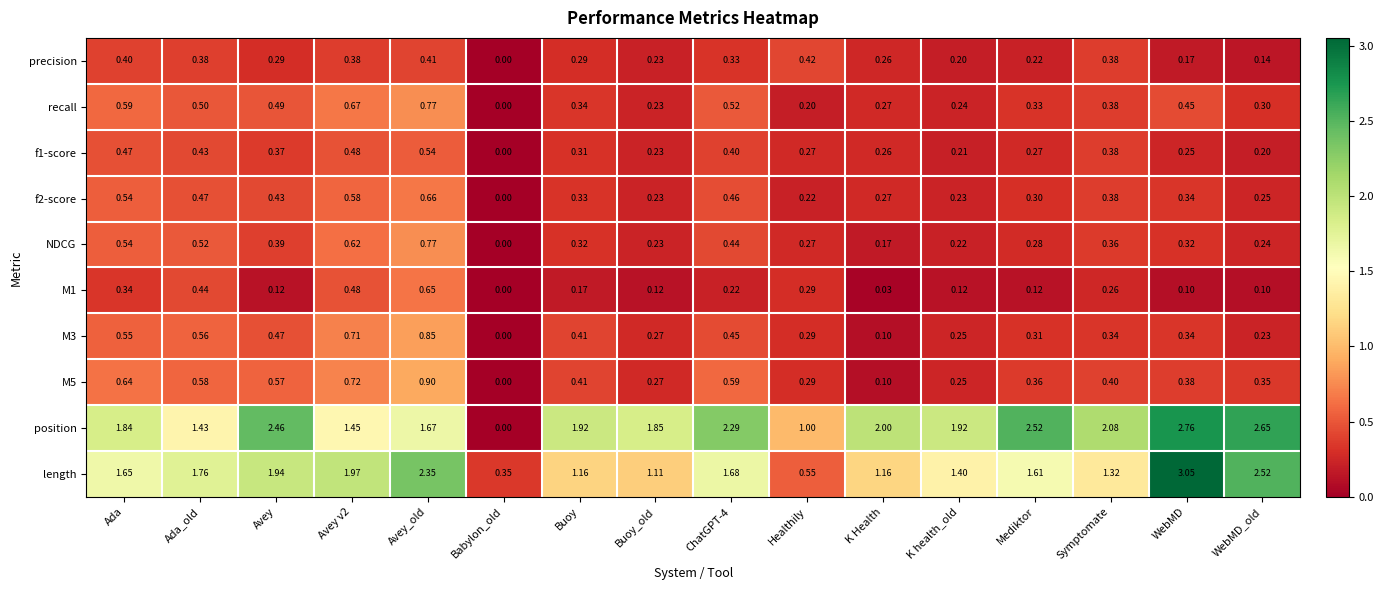

At which label is length closest to 1?

Buoy_old